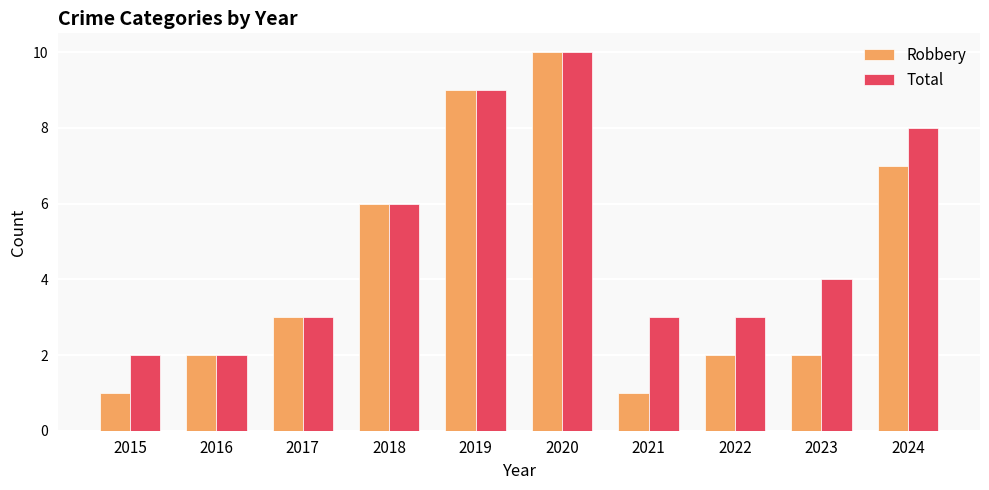

How many bars are there in total?

20